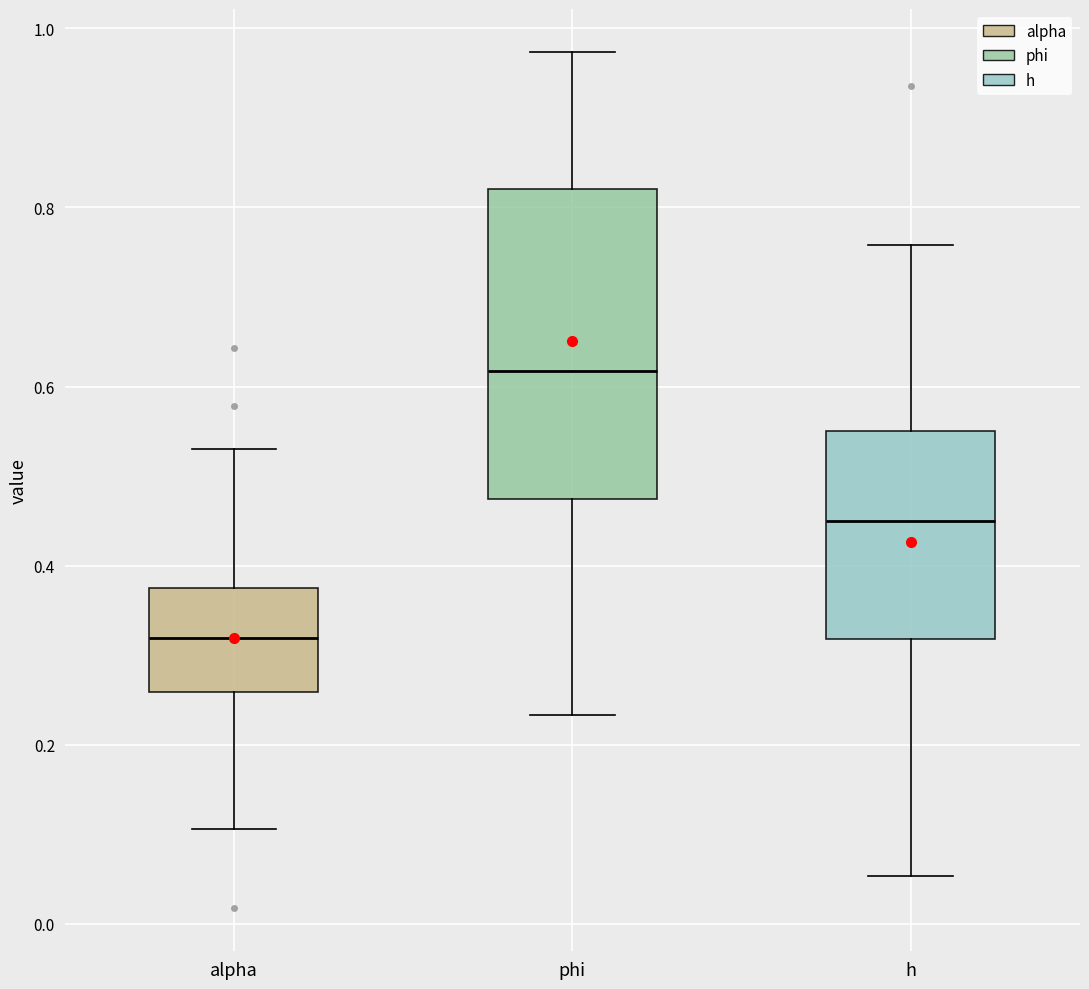

Which box has the lowest median line?

alpha